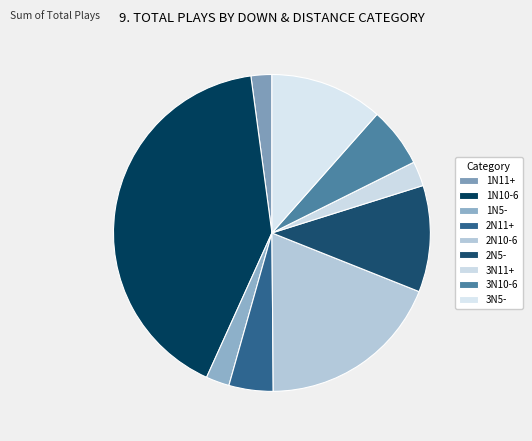

Which category has the biggest portion of the pie?

1N10-6